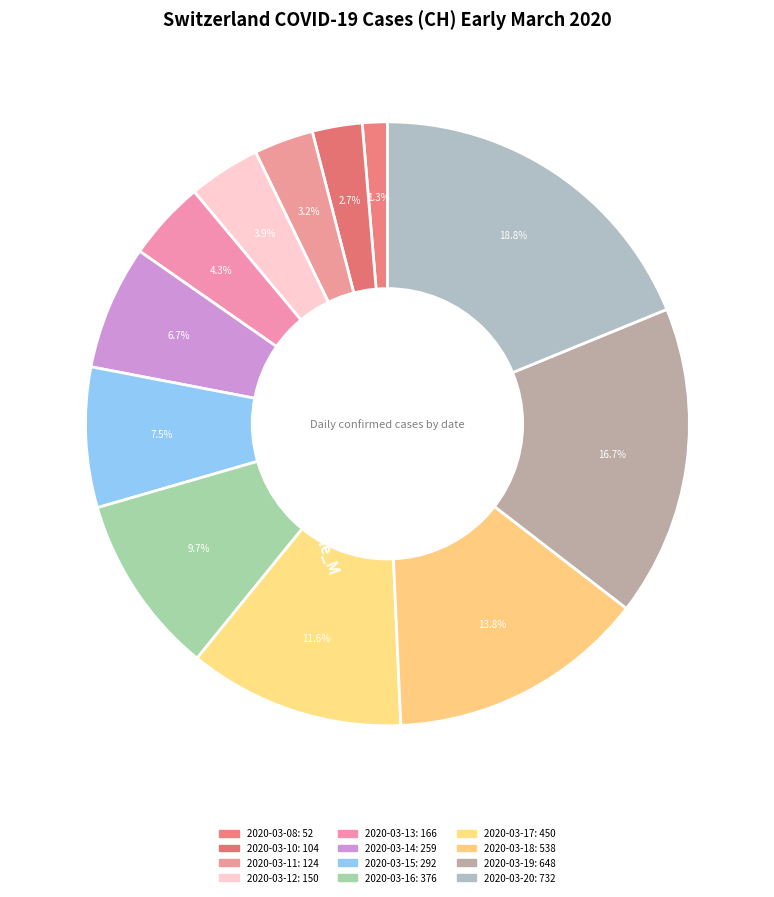

How many slices are in this pie chart?

12